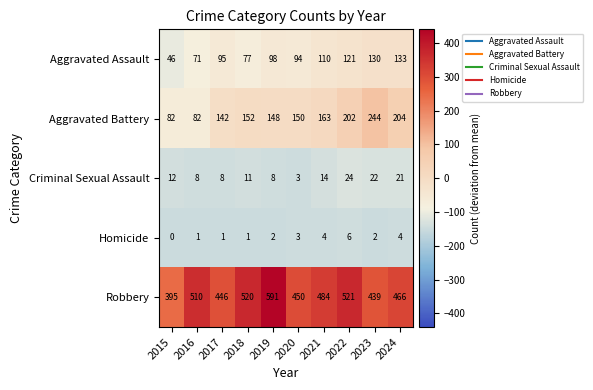

Where is Criminal Sexual Assault nearest to the value 13?

2015